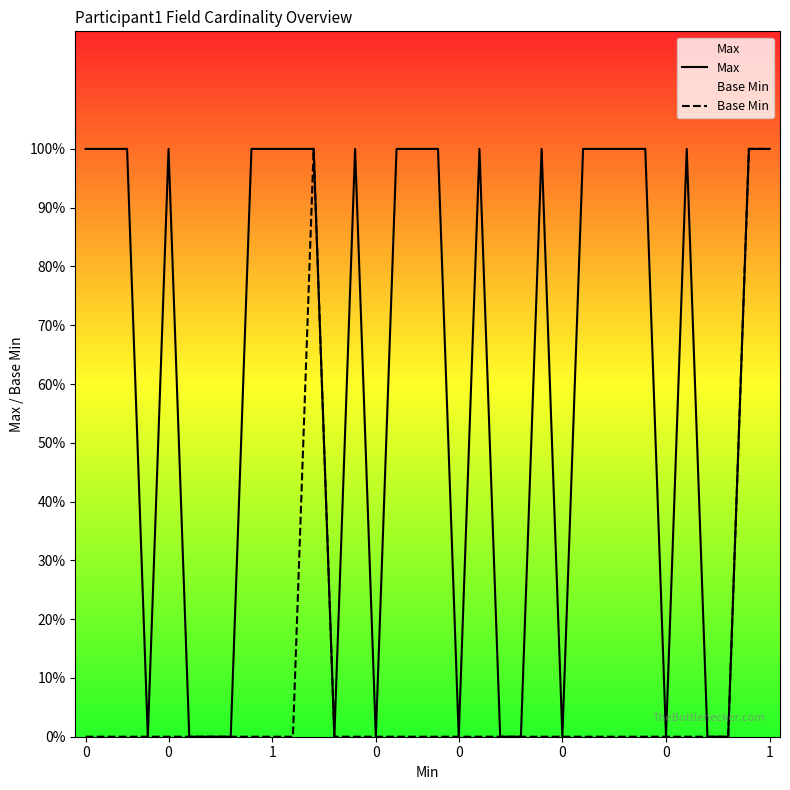

List the series in order of their peak value, lowest first.

Max, Base Min